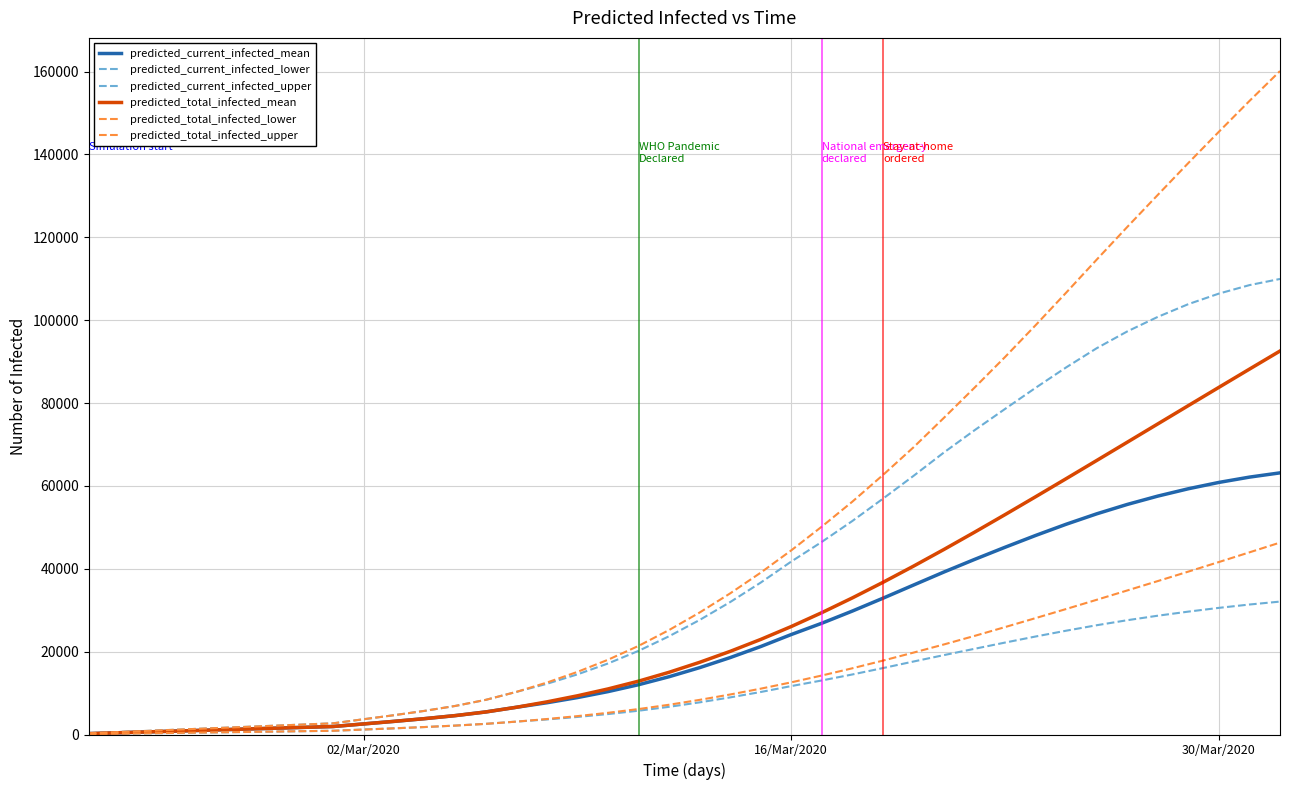

Does the chart display data point markers on the line(s)?

No